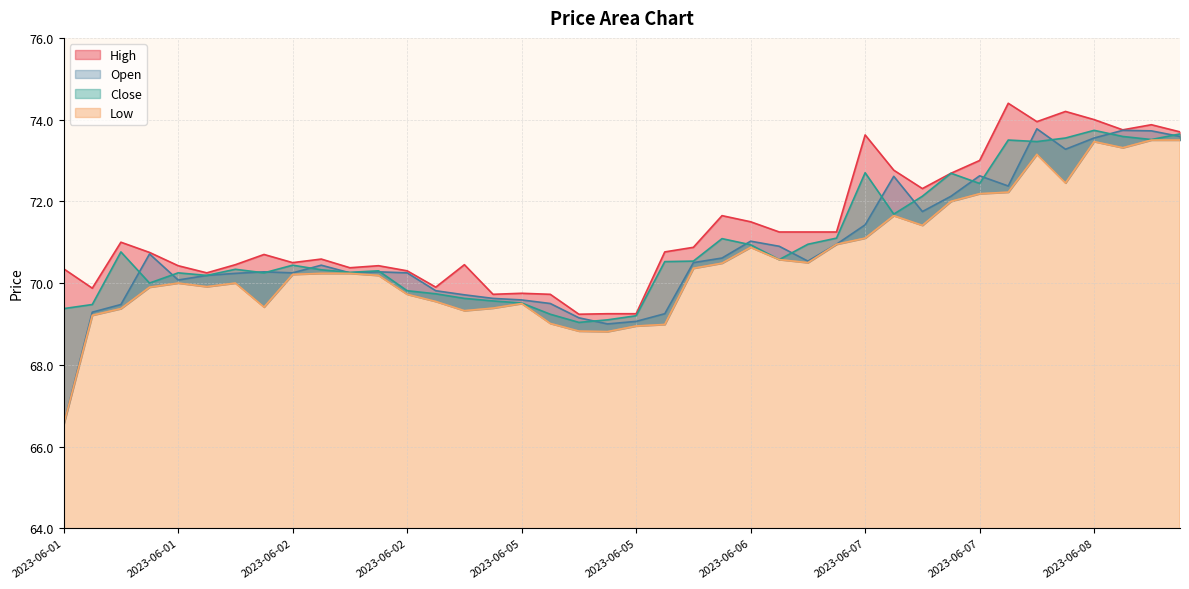

What is the label of the 22nd point from the right?

2023-06-05 13:15